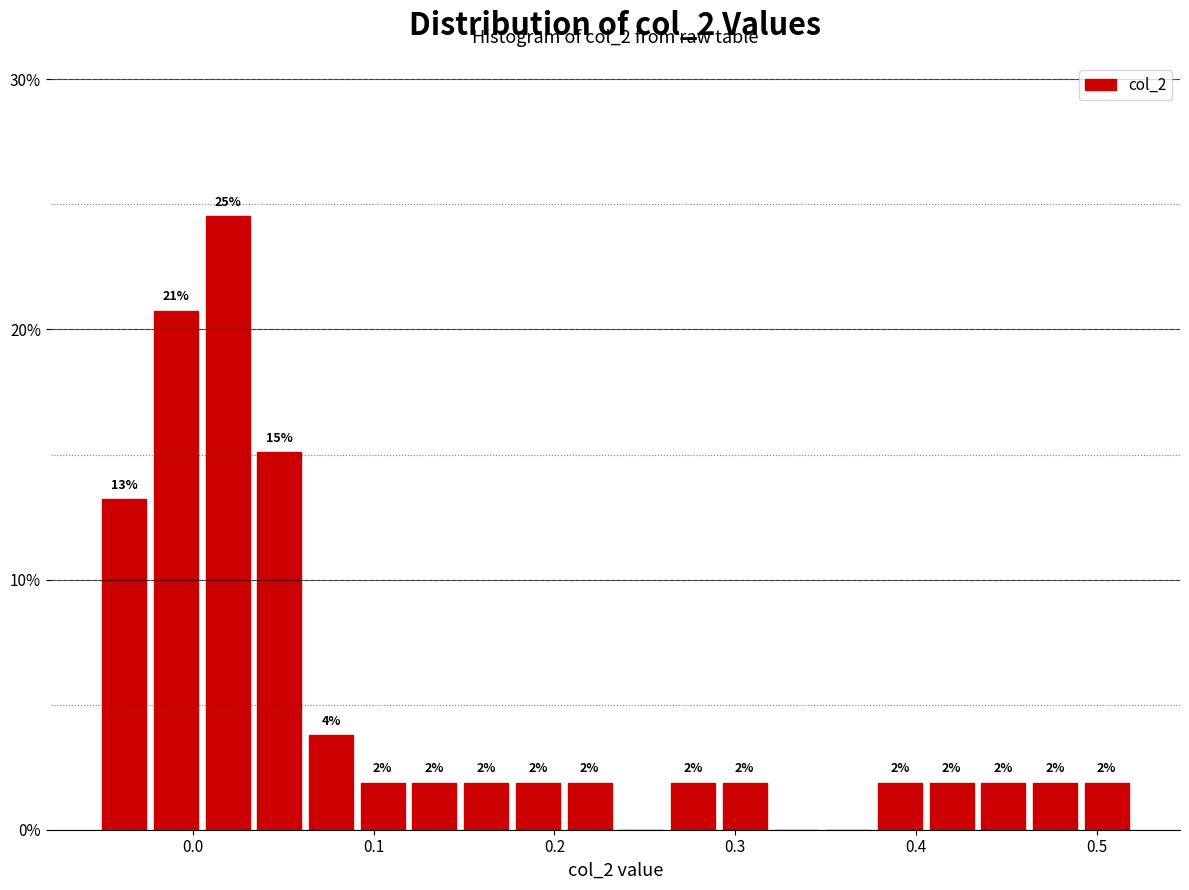

Read against the x-axis, roughly where is the centre of the tallest bar?

0.02